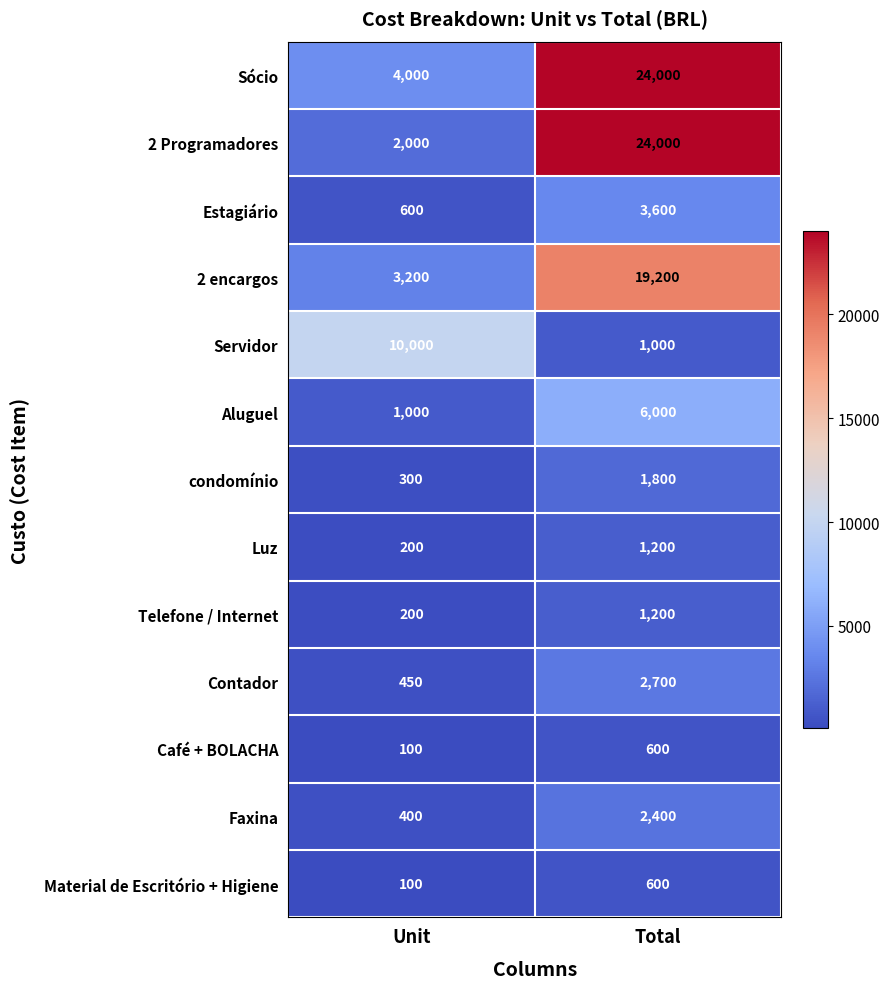

Which label corresponds to the smallest value in the chart?

Unit